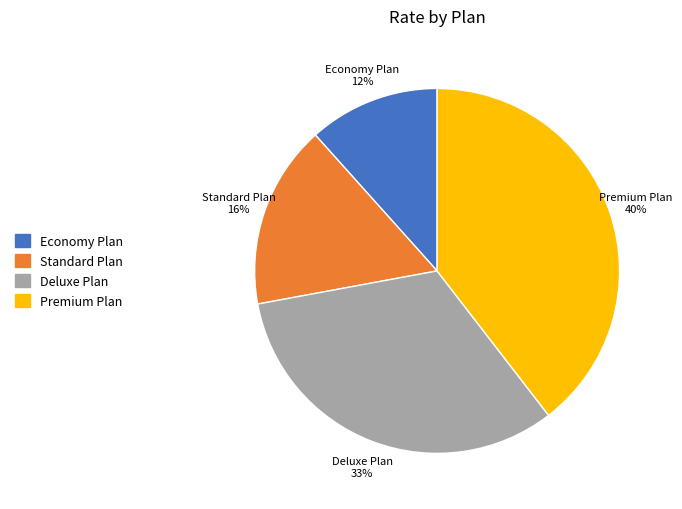

Is there a majority slice in this chart?

No